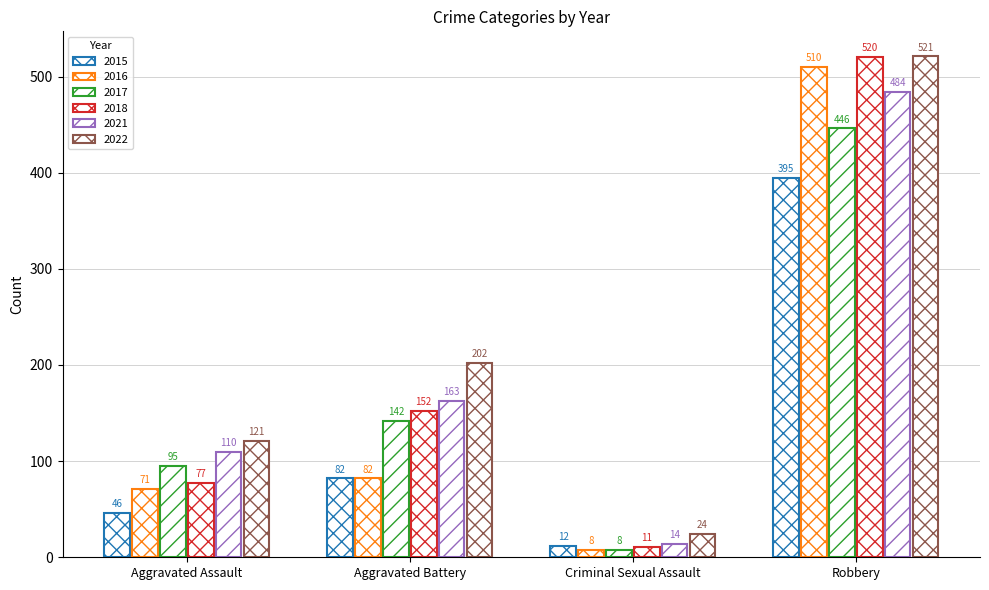

How many groups of bars are there?

4